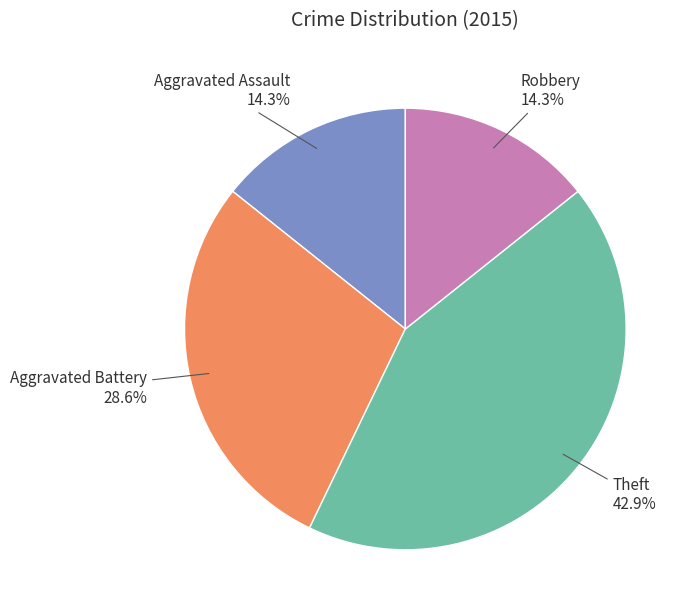

Is there a majority slice in this chart?

No